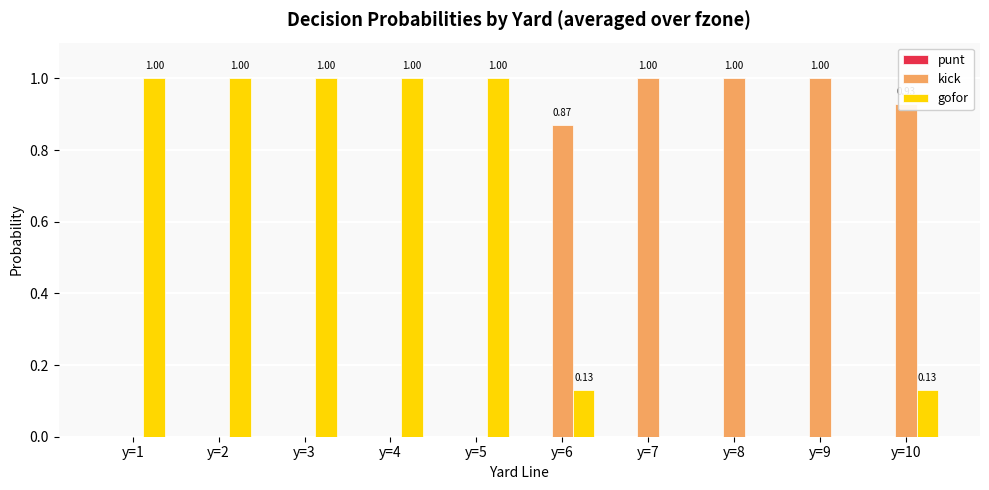

What is the total value across all series at y=9?

1.0